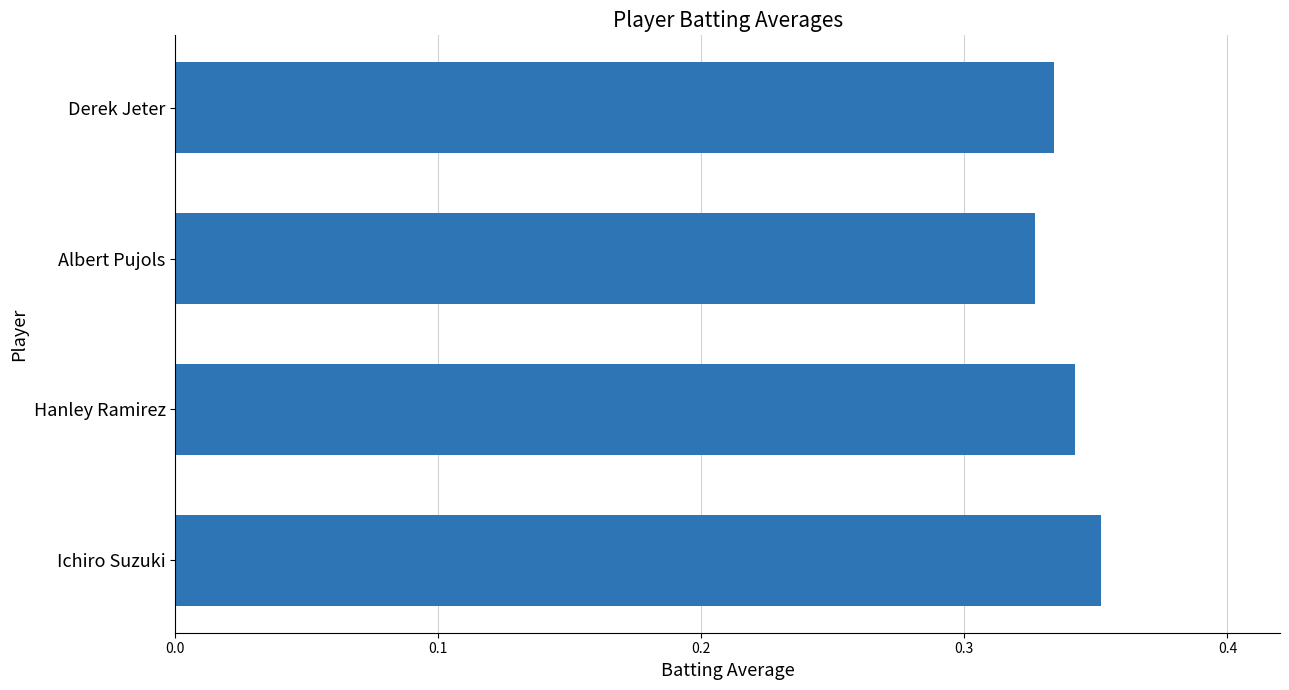

Count the values in the range 0 to 1.

4